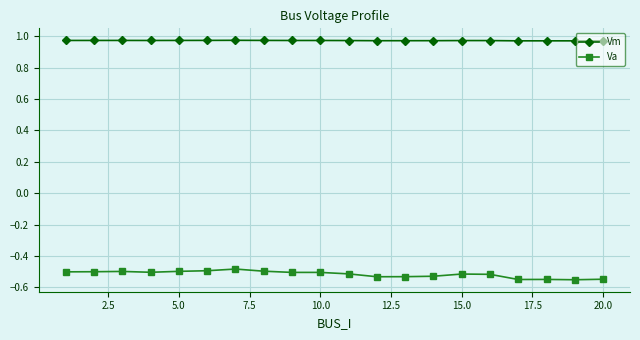

Count the Vm values in the range 0 to 1.

20